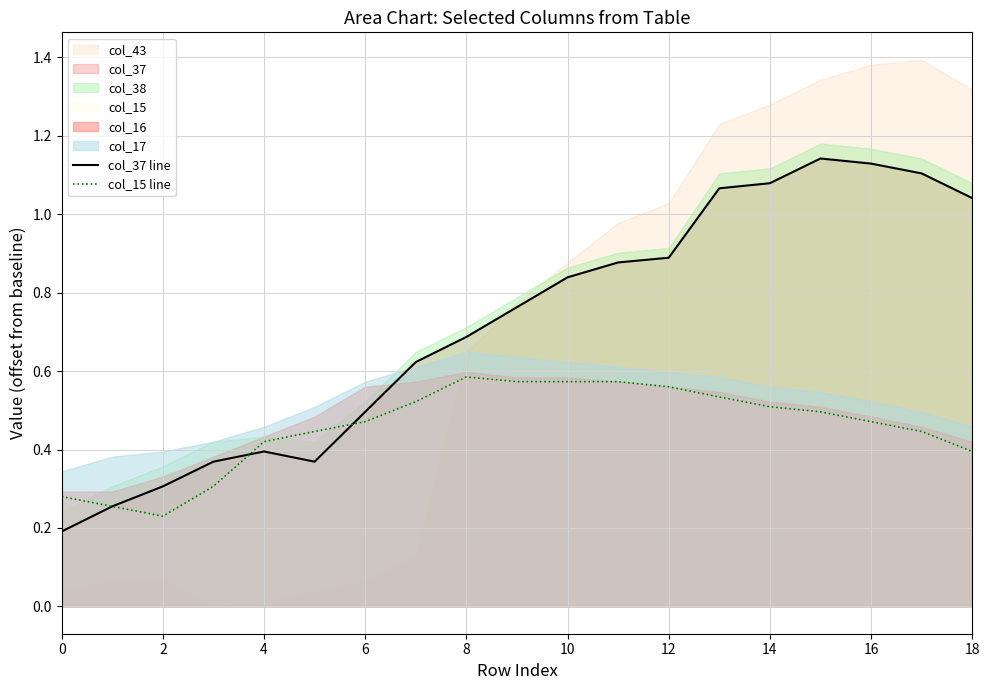

How many lines are shown in the chart?

2